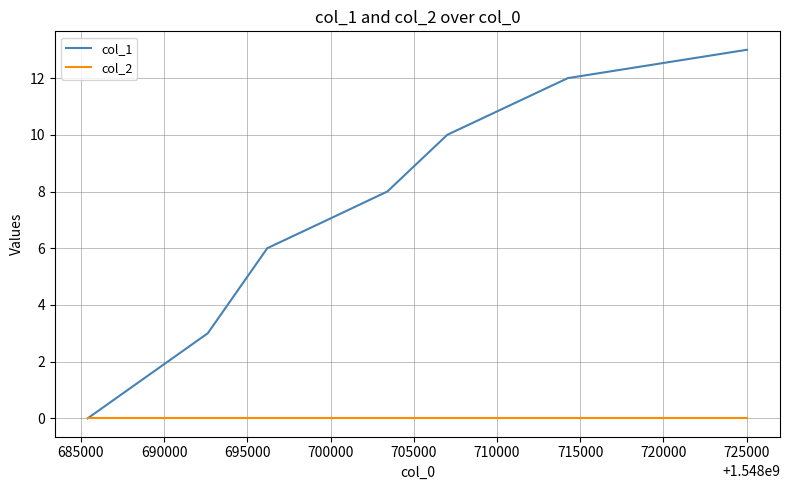

Reading left to right, what are all the values shown in this chart?

col_1: 0	3	6	7	8	10	12	13
col_2: 0	0	0	0	0	0	0	0